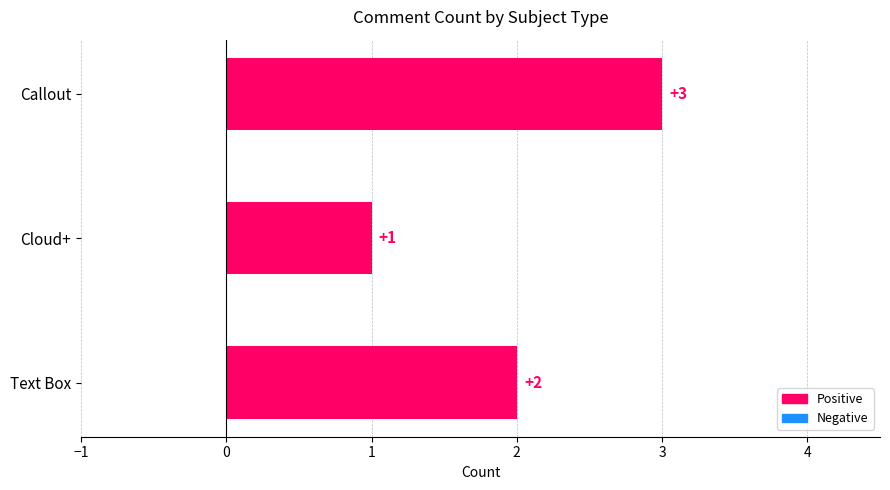

What is the sum of all values?

6